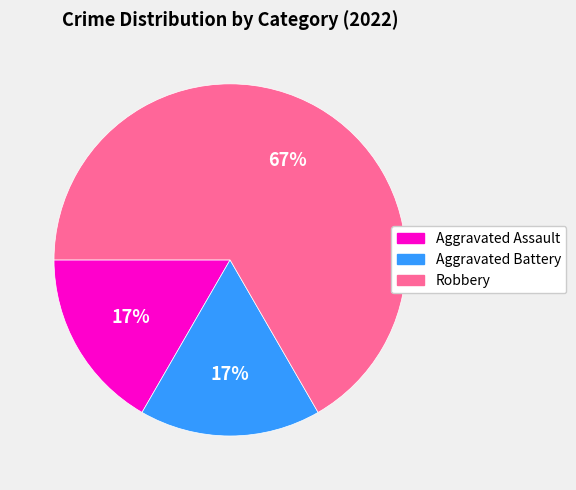

Which category has the biggest portion of the pie?

Robbery